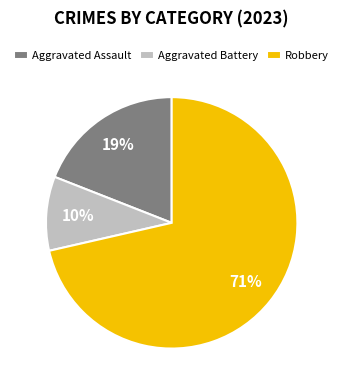

Do Robbery and Aggravated Assault together represent more than half of the pie?

Yes